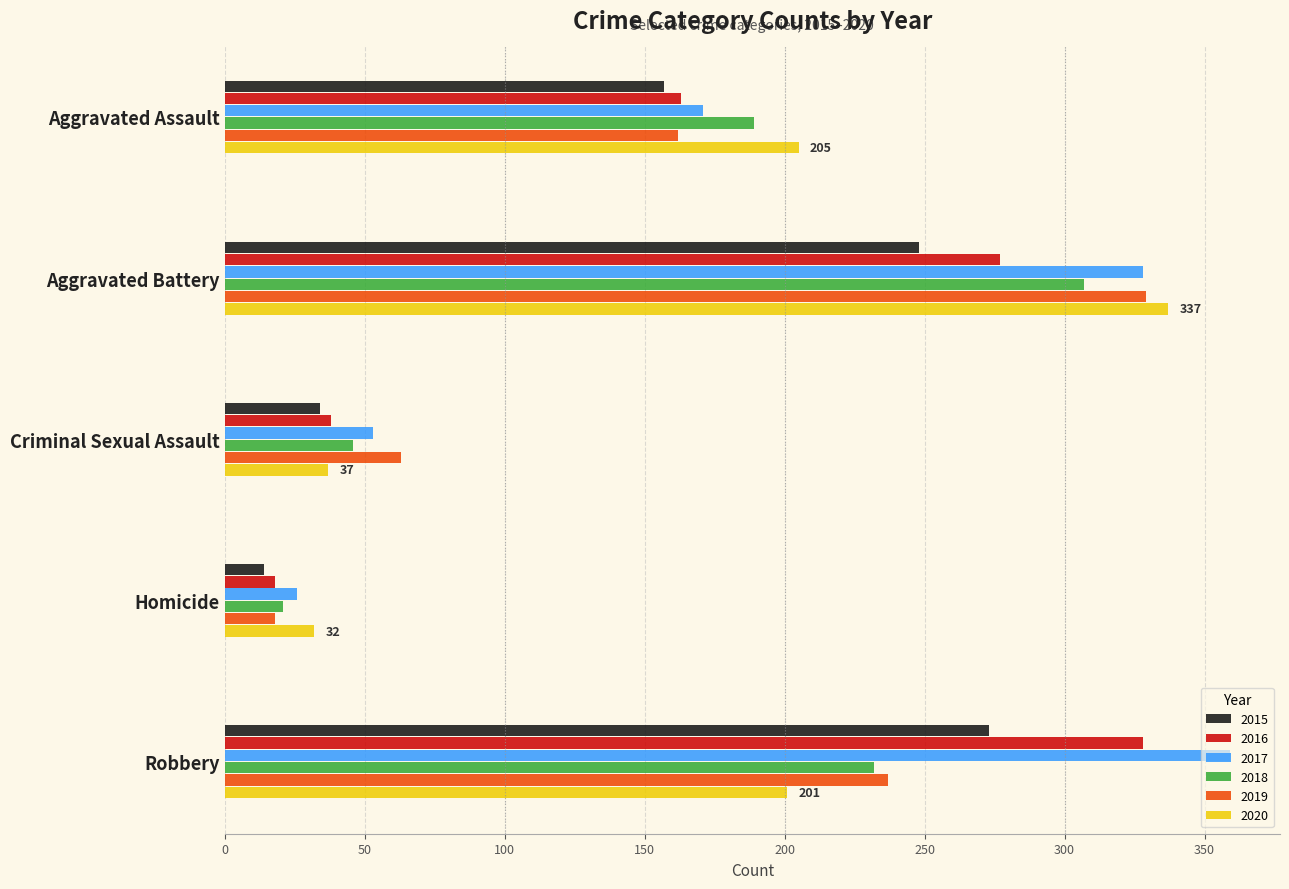

What is the sum of all 2017 values?

937